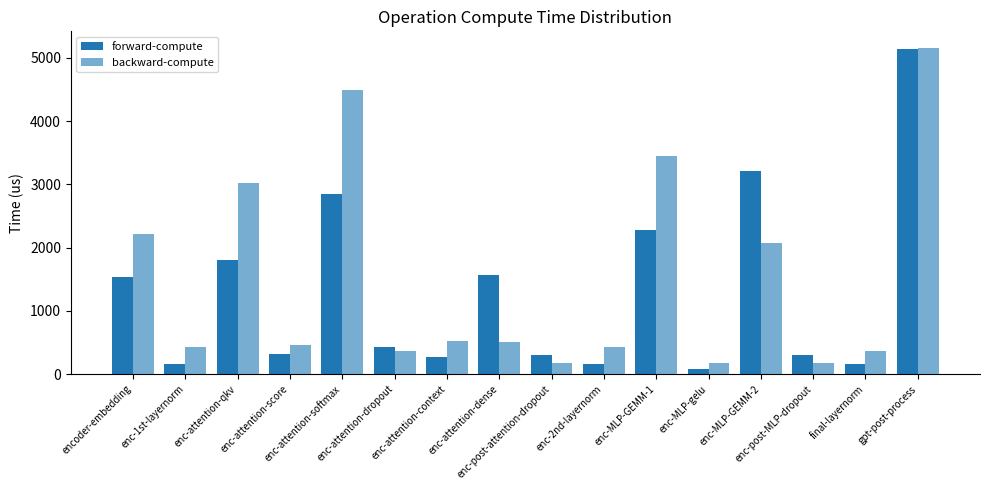

How many data points in backward-compute are above 502?

8